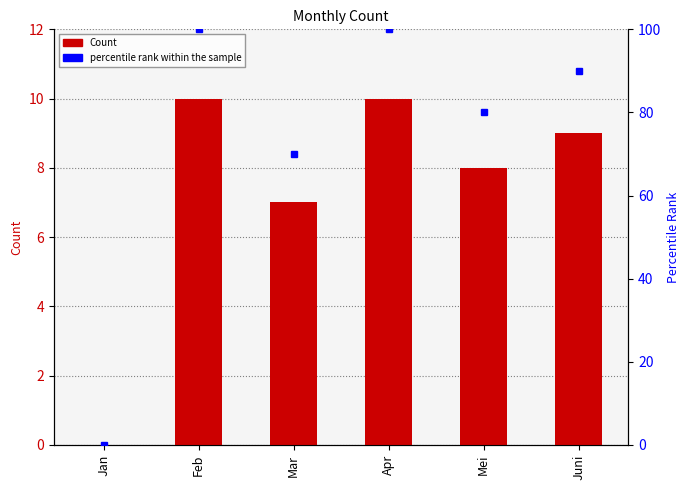

Which series has the largest total across all categories?

percentile rank within the sample